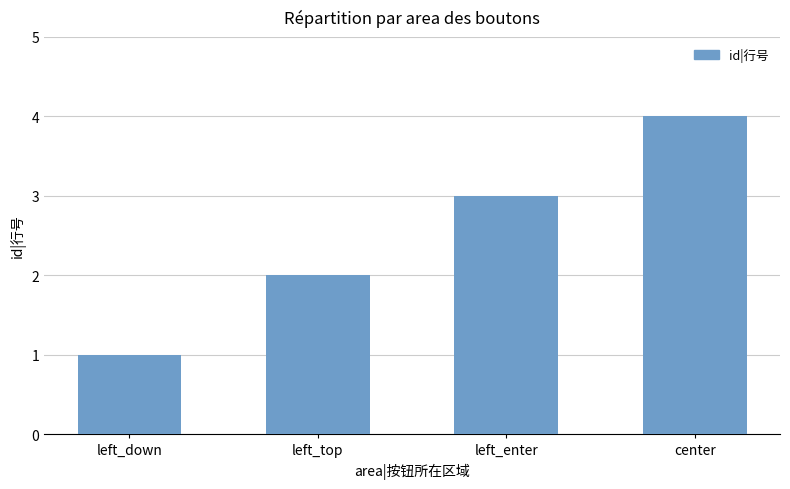

Are the bars horizontal?

No